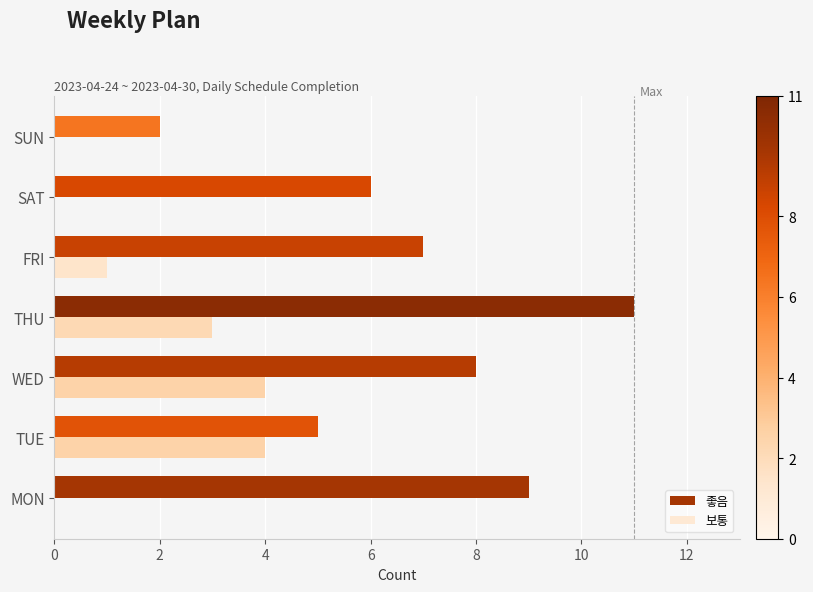

Is the value of 좋음 at MON greater than the value of 보통 at MON?

Yes